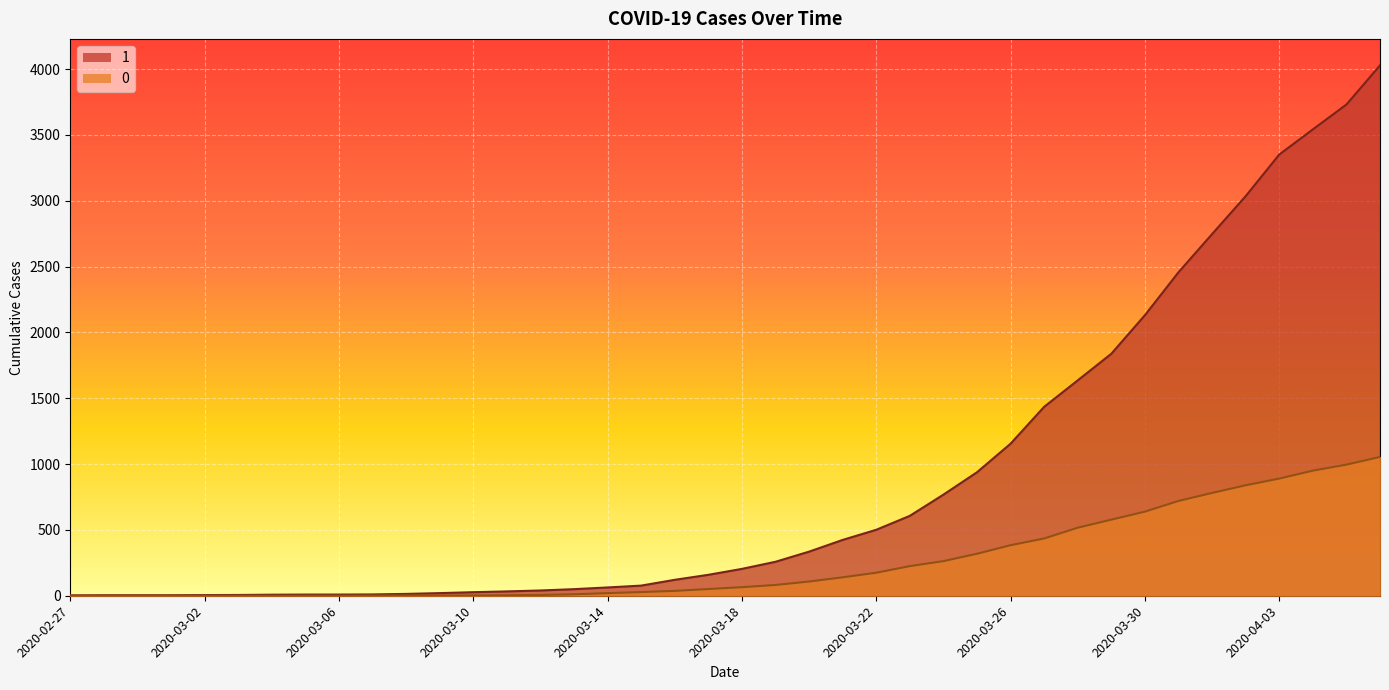

Which series has the largest range (max minus min)?

1